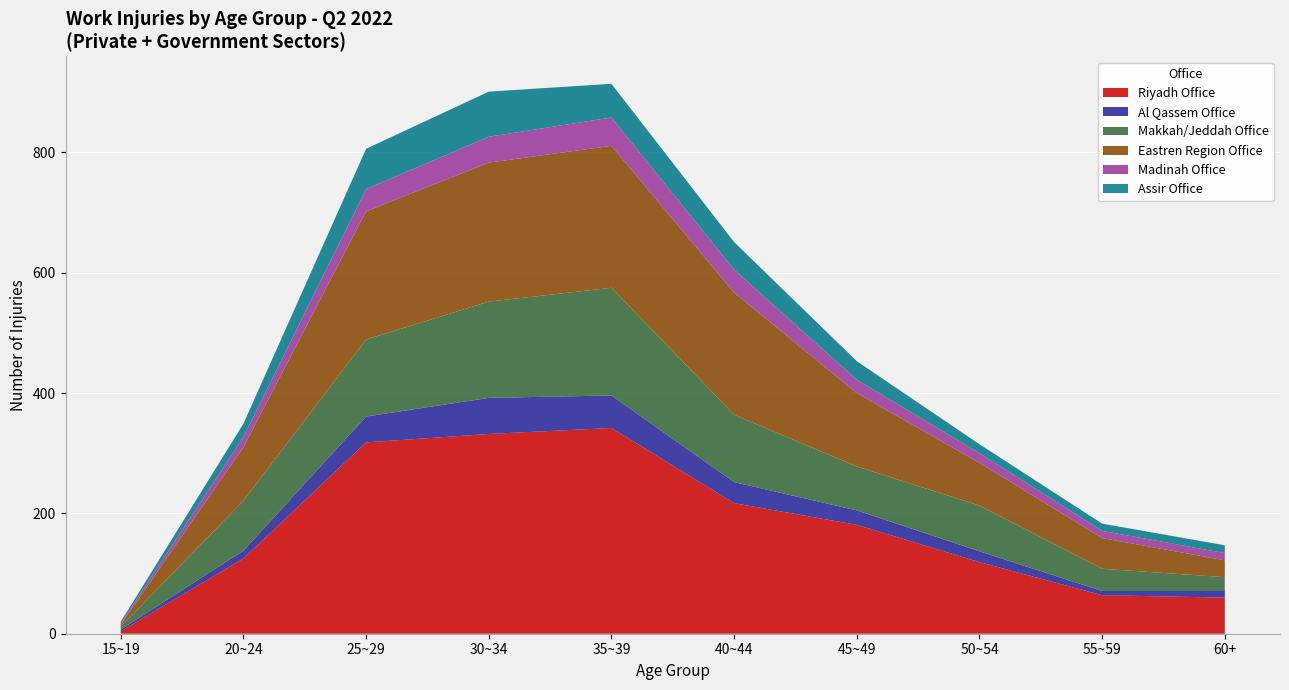

What position from the left is 45~49?

7